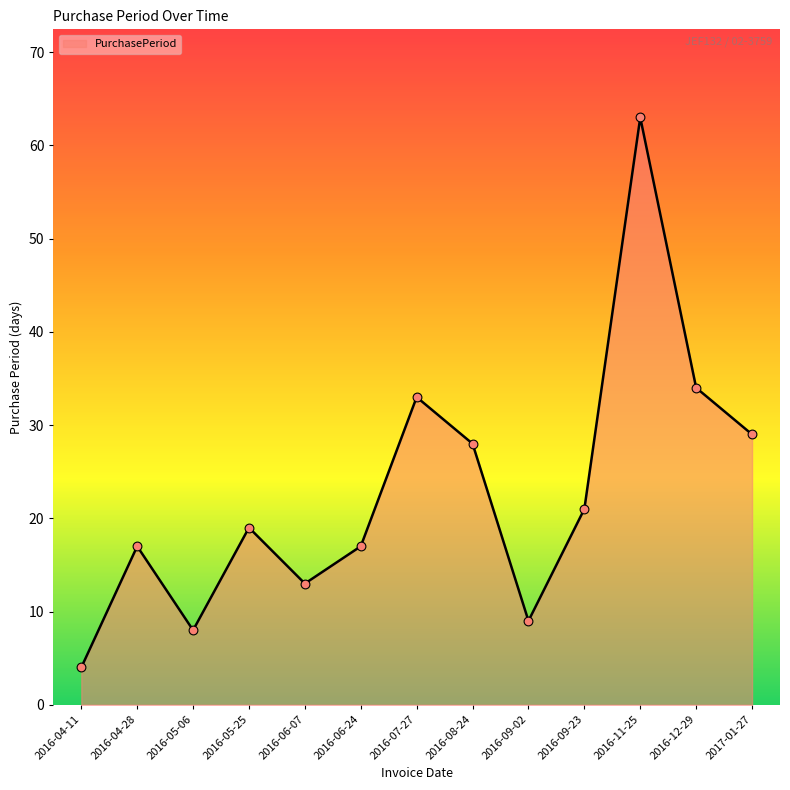

Between 2016-08-24 and 2016-09-02, which is larger?

2016-08-24